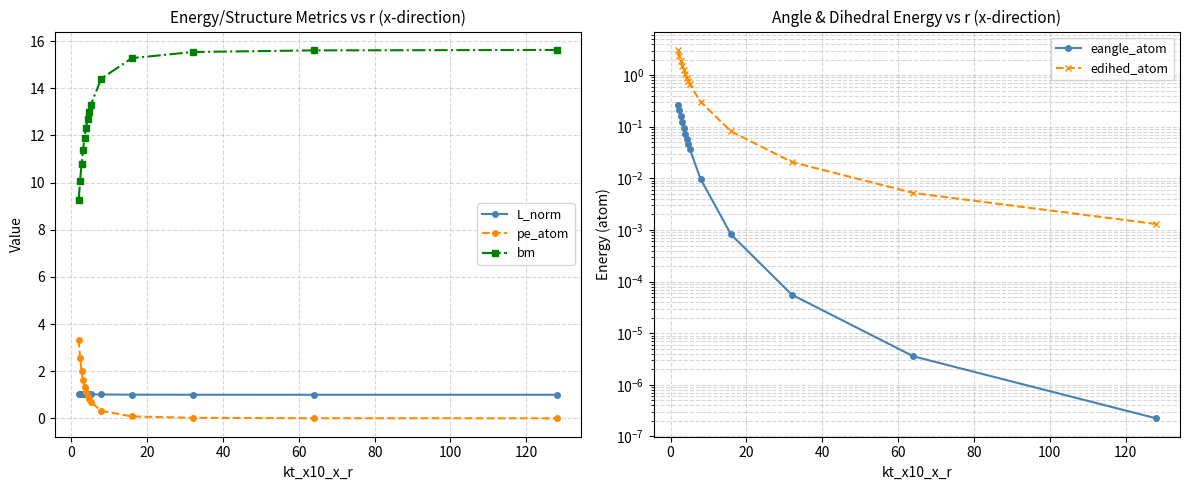

True or false: pe_atom and bm cross at least once.

False